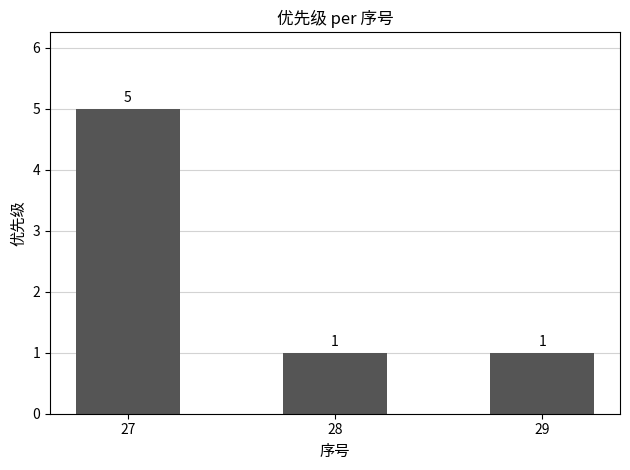

What is the sum of the values at 28 and 27?

6